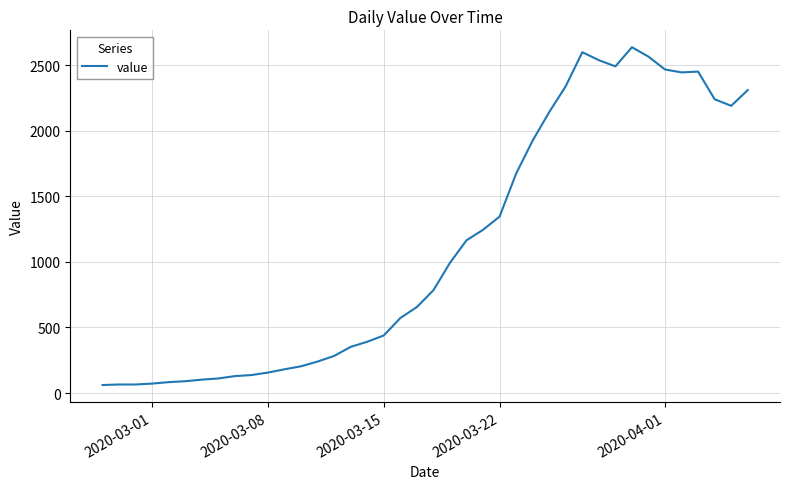

Count the number of categories in the chart.

40